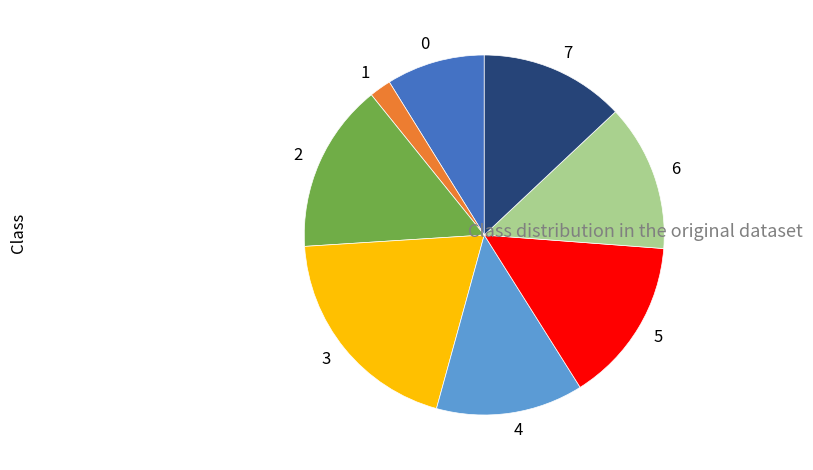

Is it true that 0 is 15% of the pie?

False